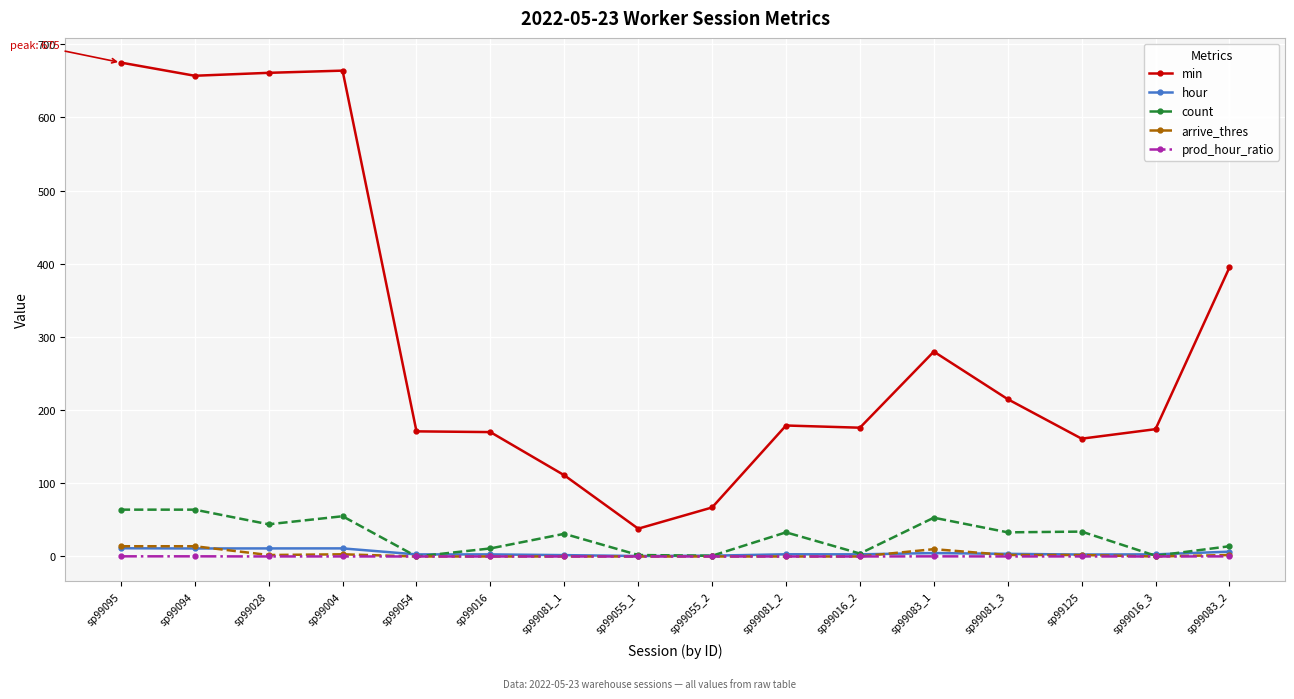

True or false: min and arrive_thres intersect in this chart.

False